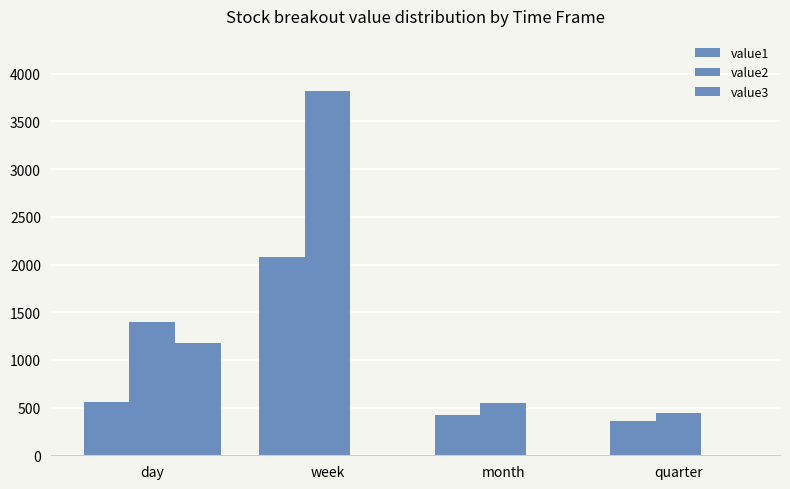

What is the approximate value of value1 at day?

560.1